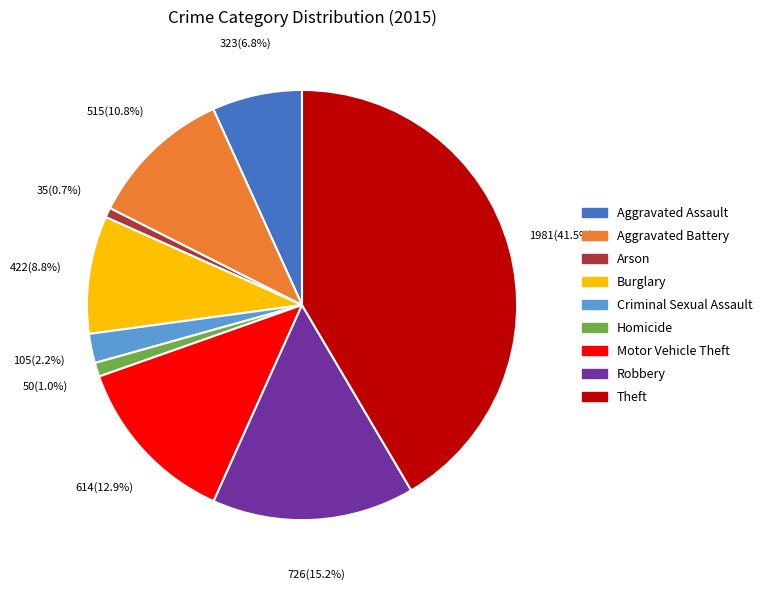

Is it true that Homicide is 11% of the pie?

False